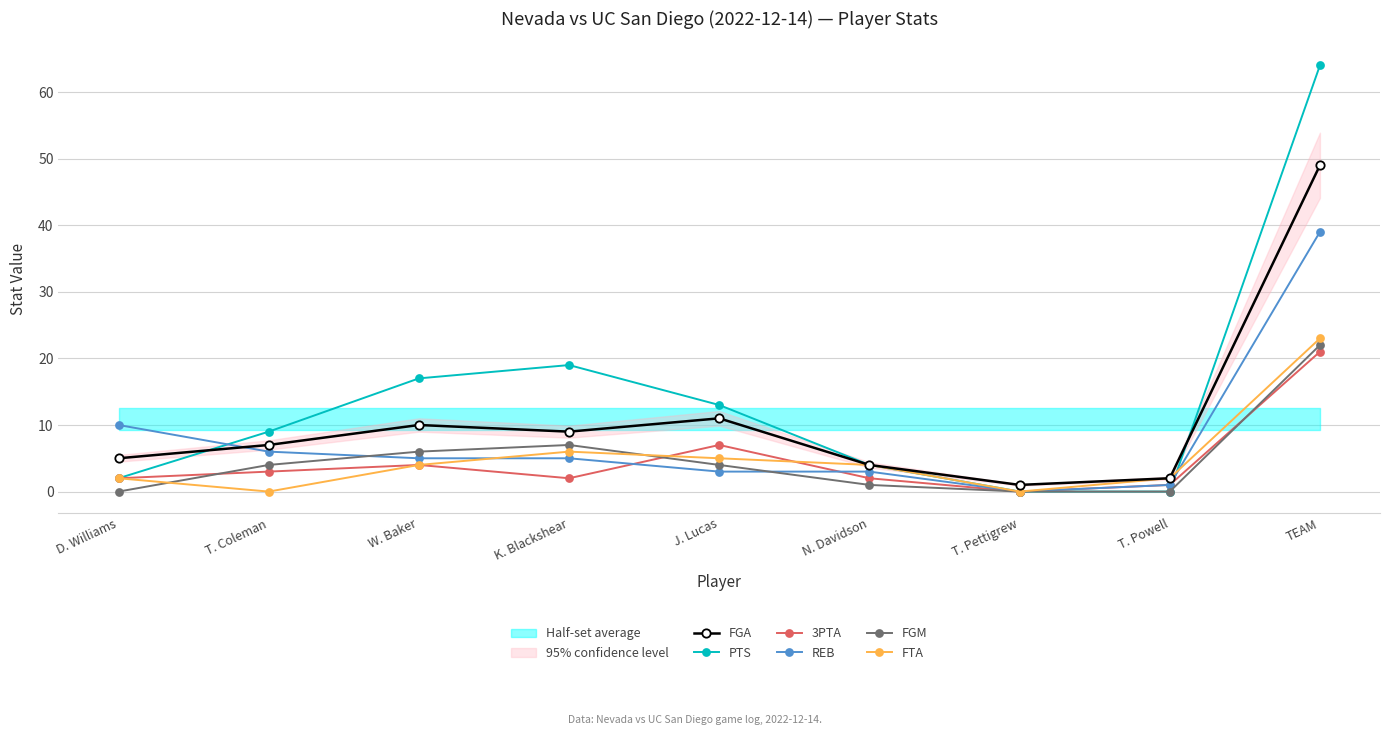

How many data points in FGA are less than 7?

4